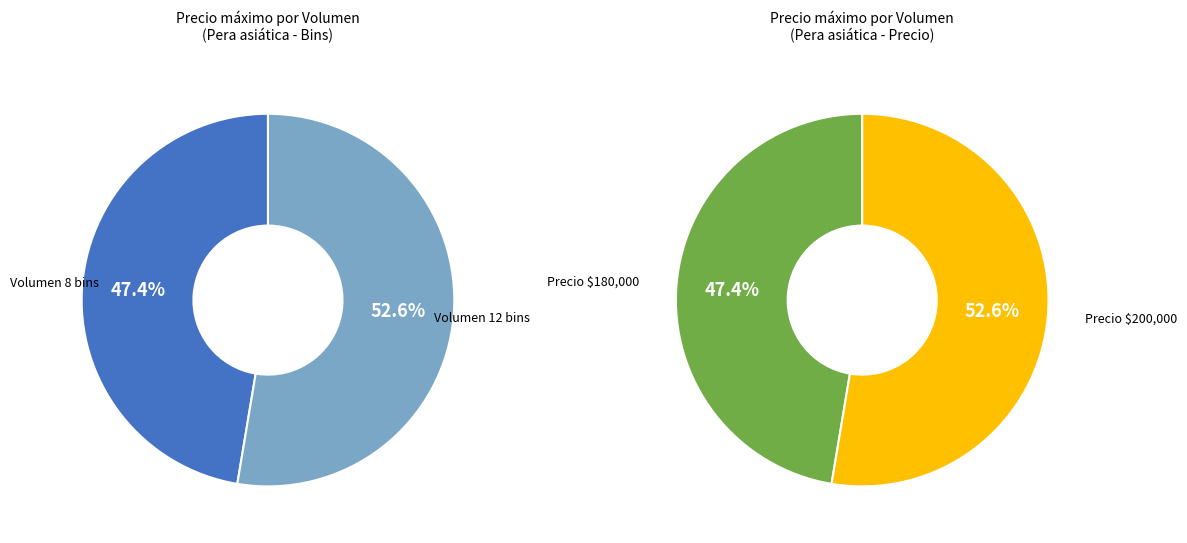

To the nearest percent, what is the difference between the 8 and 12 slice percentages?

5%